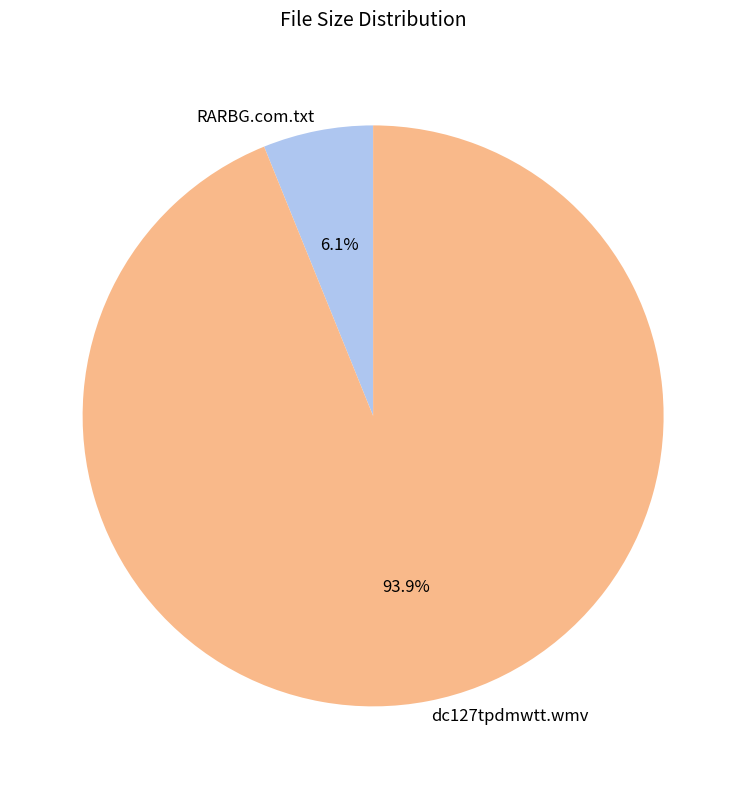

How many segments does this pie chart have?

2